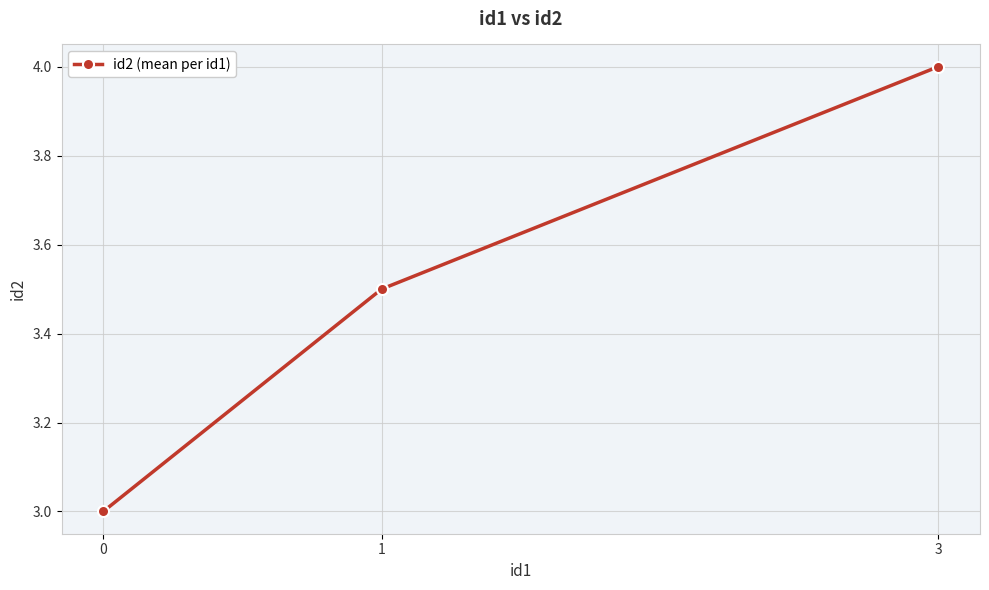

How many lines are shown in the chart?

1